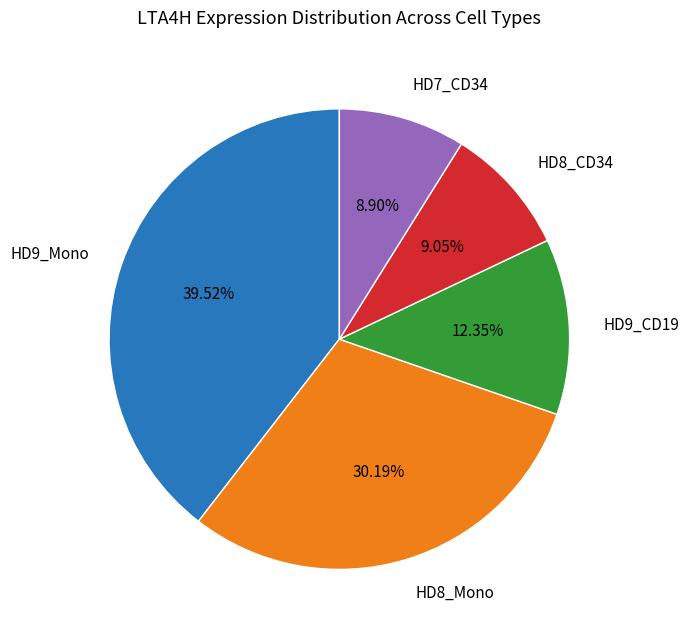

Does HD9_Mono account for over 50% of the chart?

No